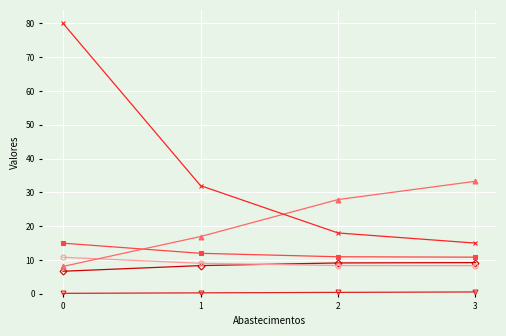

What is the greatest value displayed?

80.0